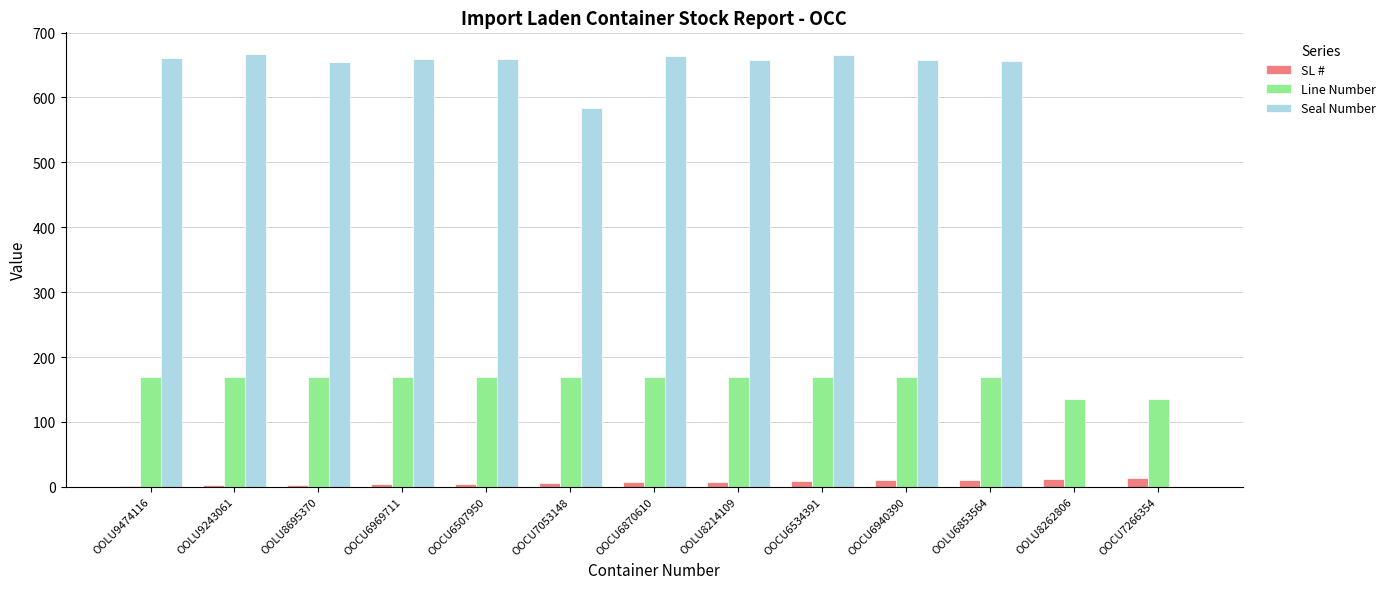

Which series has the largest total across all categories?

Seal Number